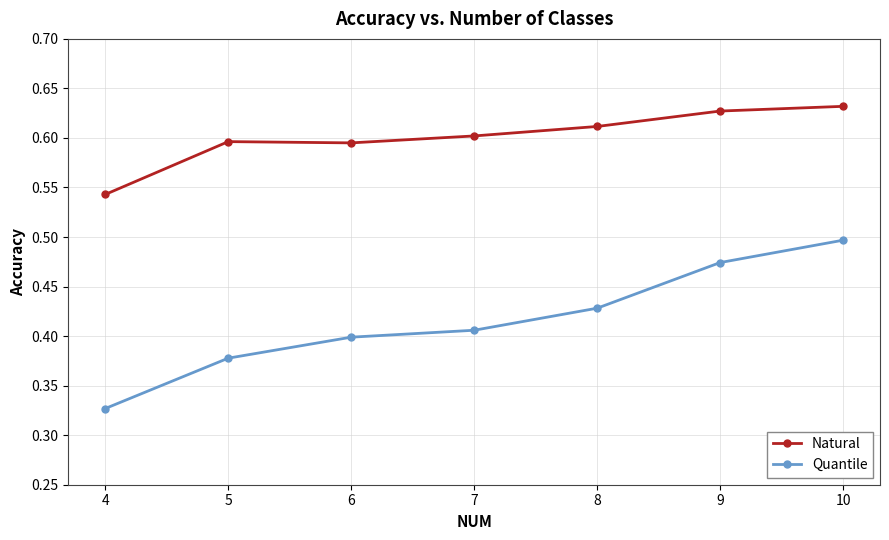

At which category is the sum across all series the highest?

10